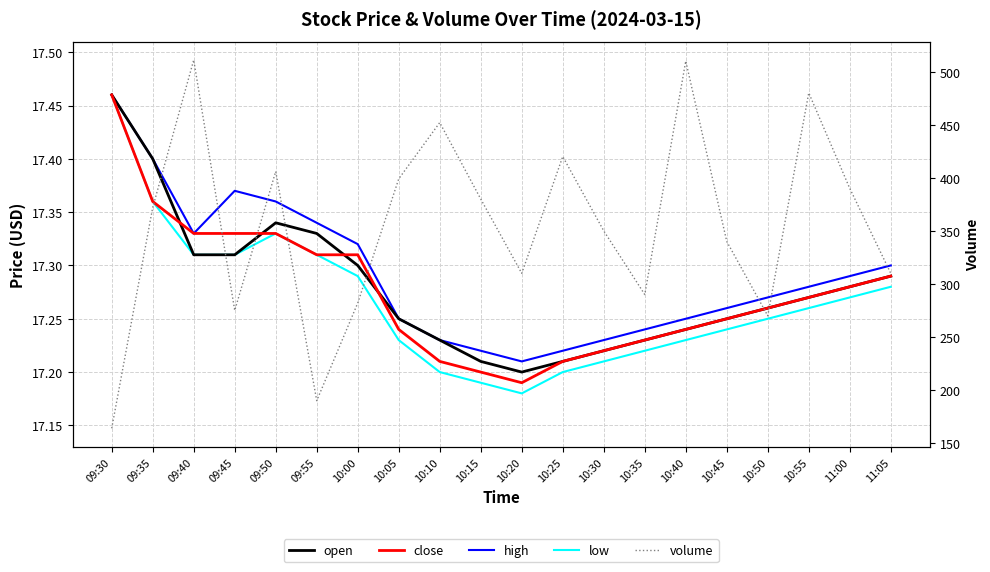

Rank the categories by high value from highest to lowest.

09:30, 09:35, 09:45, 09:50, 09:55, 09:40, 10:00, 11:05, 11:00, 10:55, 10:50, 10:45, 10:05, 10:40, 10:35, 10:10, 10:30, 10:15, 10:25, 10:20